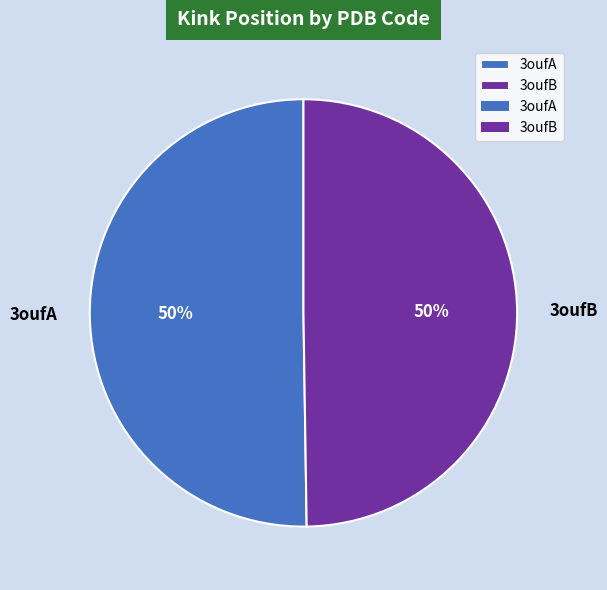

Do 3oufA and 3oufB together represent more than half of the pie?

Yes